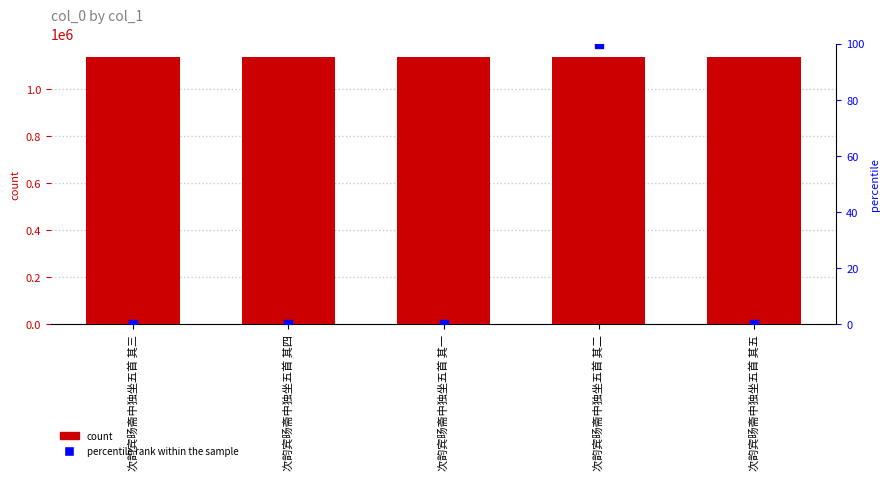

Is the value of percentile rank within the sample at 次韵宾旸斋中独坐五首 其二 greater than the value of col_0 at 次韵宾旸斋中独坐五首 其四?

No